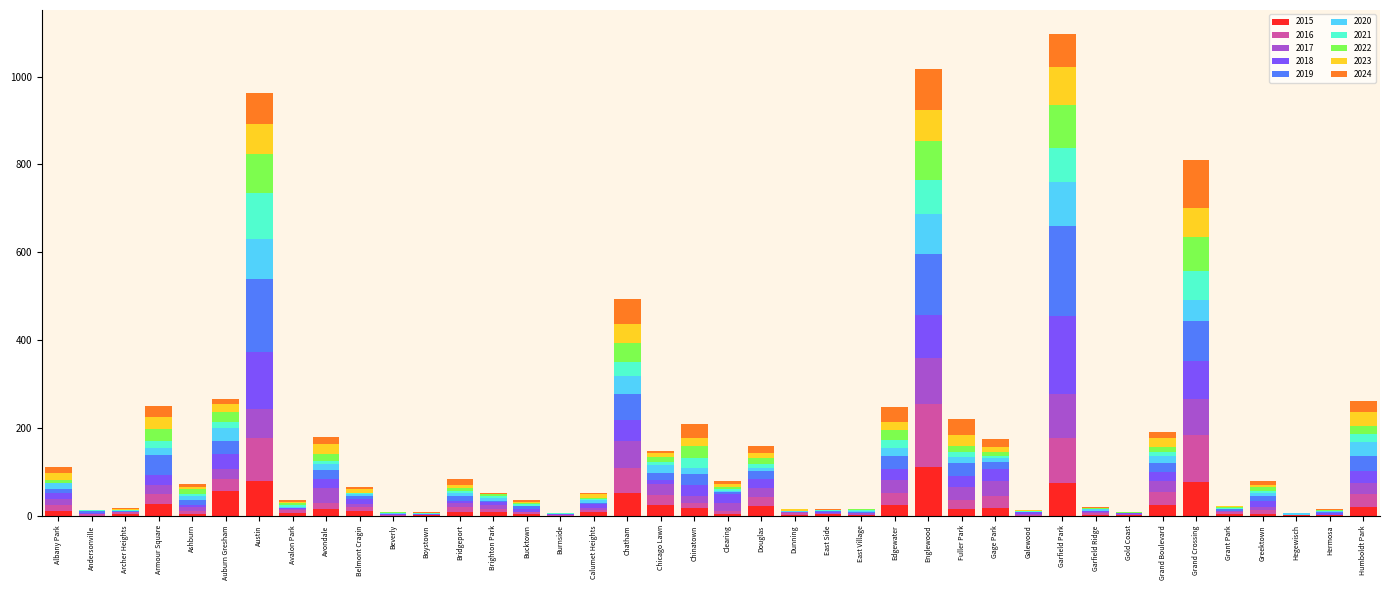

What is the total value across all series at Garfield Park?

1097